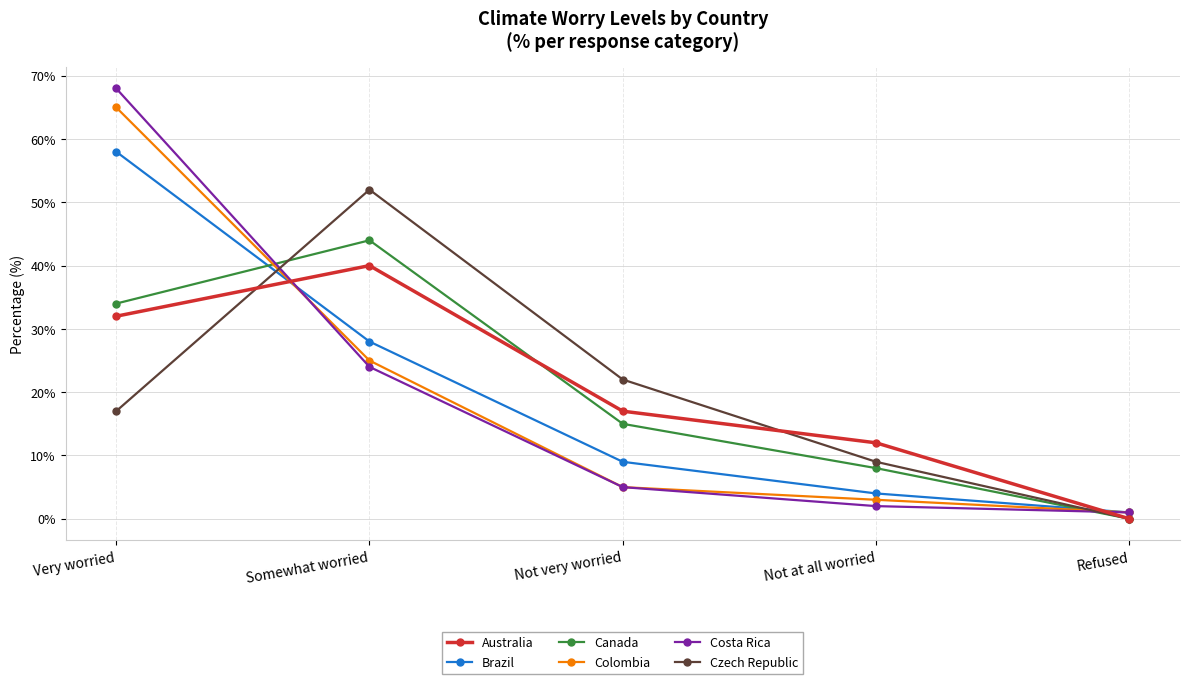

What position from the right is Refused?

1